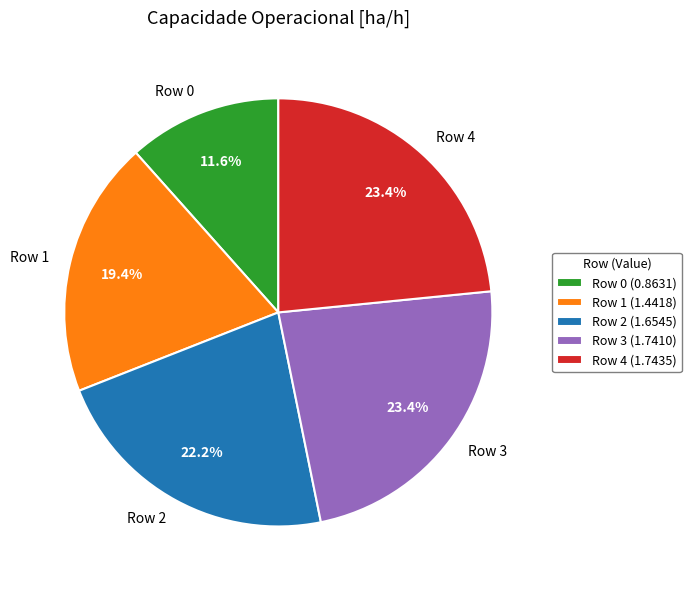

What is the ratio of the value at Row 3 to the value at Row 4?

1.0